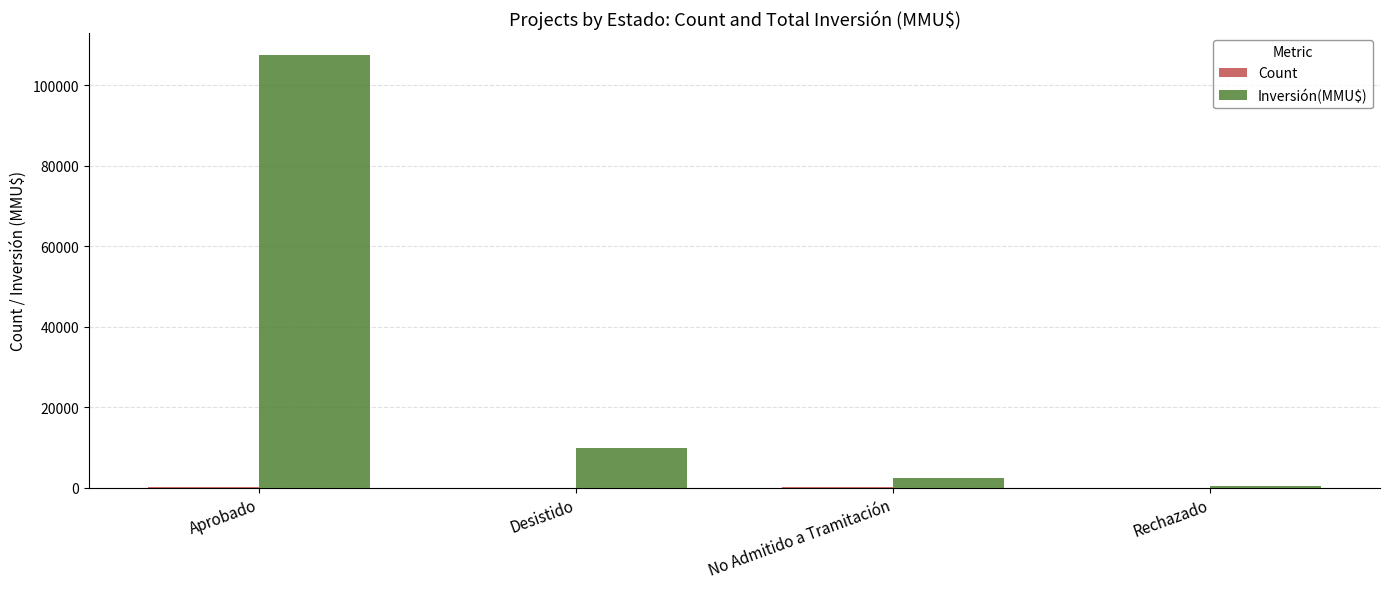

How many categories are shown in the chart?

4